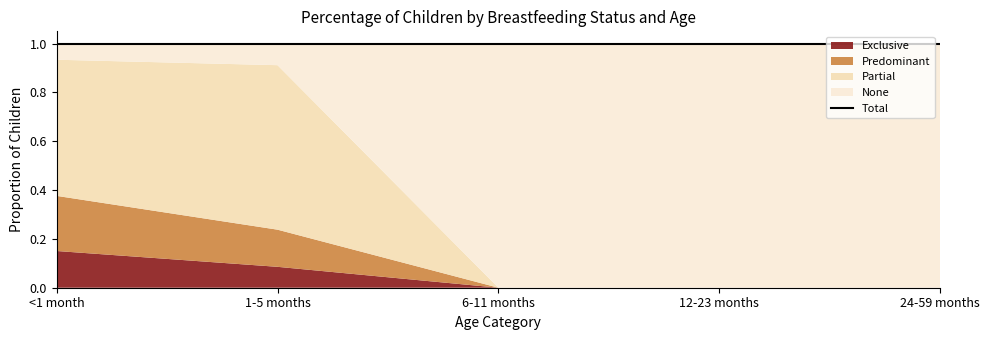

At which category does the chart reach its minimum across all series?

6-11 months